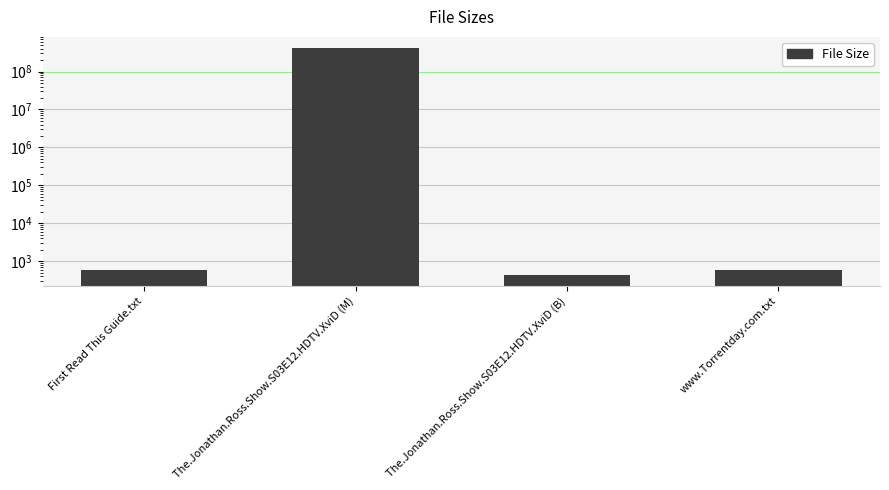

Reading left to right, what are all the values shown in this chart?

580	412110000	442	580